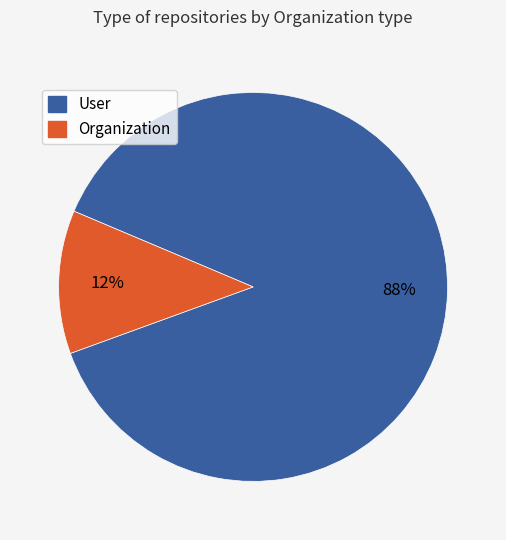

Does any single category account for the majority?

Yes